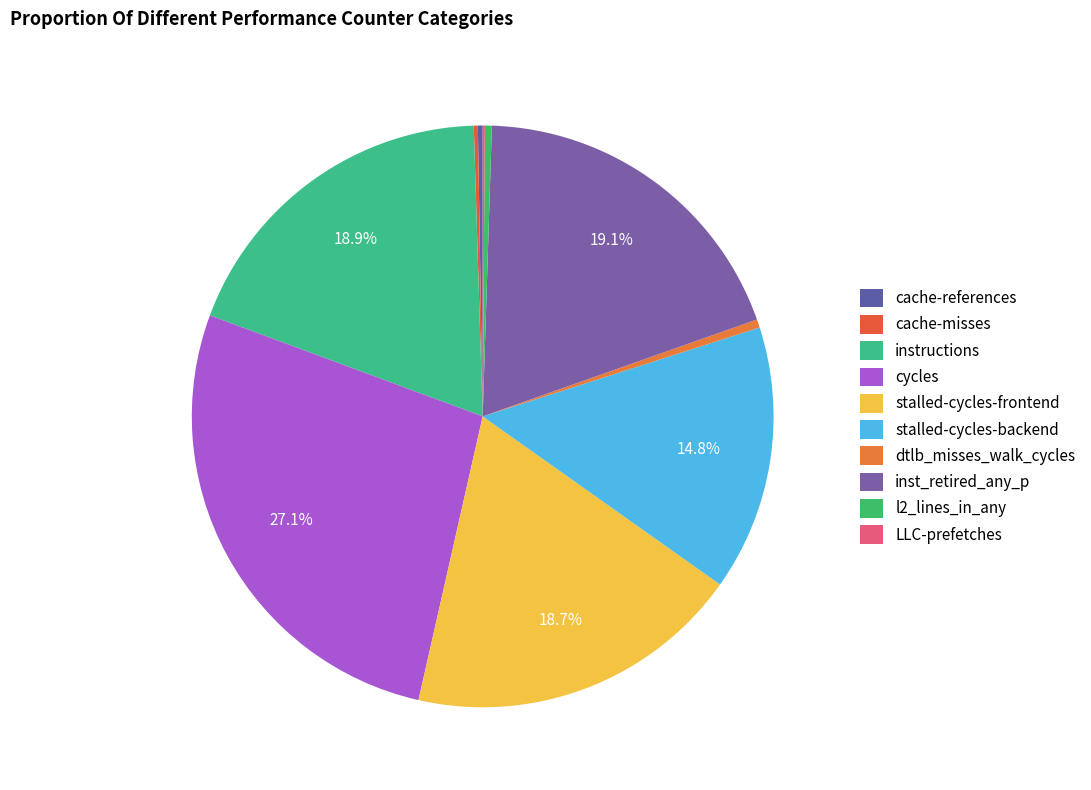

What percentage do LLC-prefetches and dtlb_misses_walk_cycles together represent?

0.6%